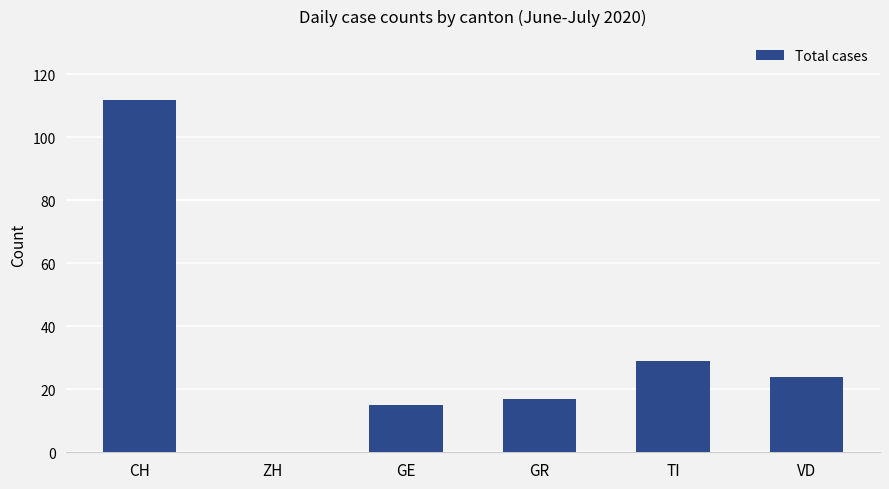

Reading left to right, what are all the values shown in this chart?

CH=112	ZH=0	GE=15	GR=17	TI=29	VD=24